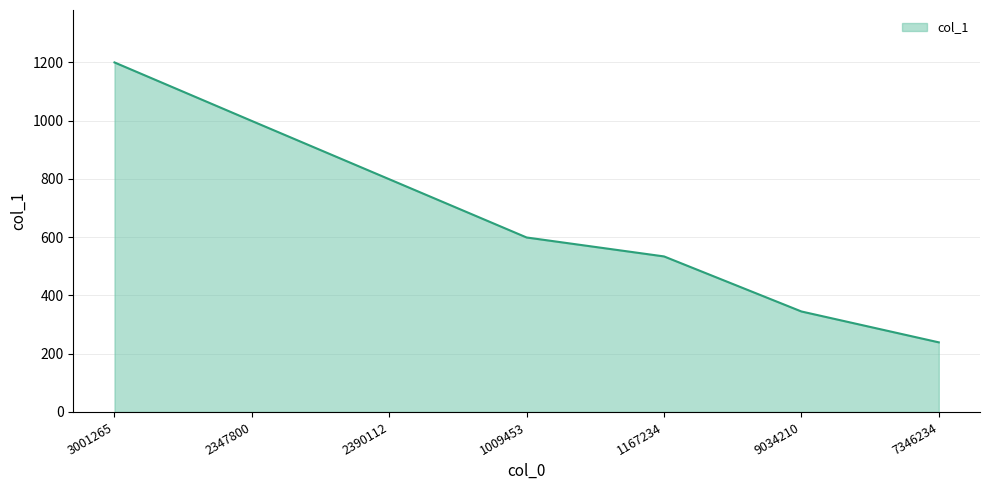

What is the sum of the values at 1167234 and 7346234?

773